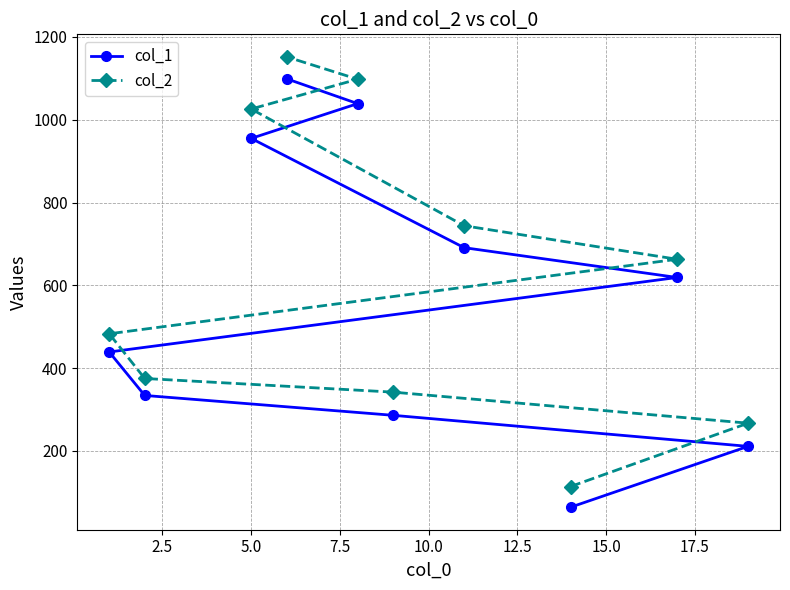

Which series has the largest range (max minus min)?

col_2